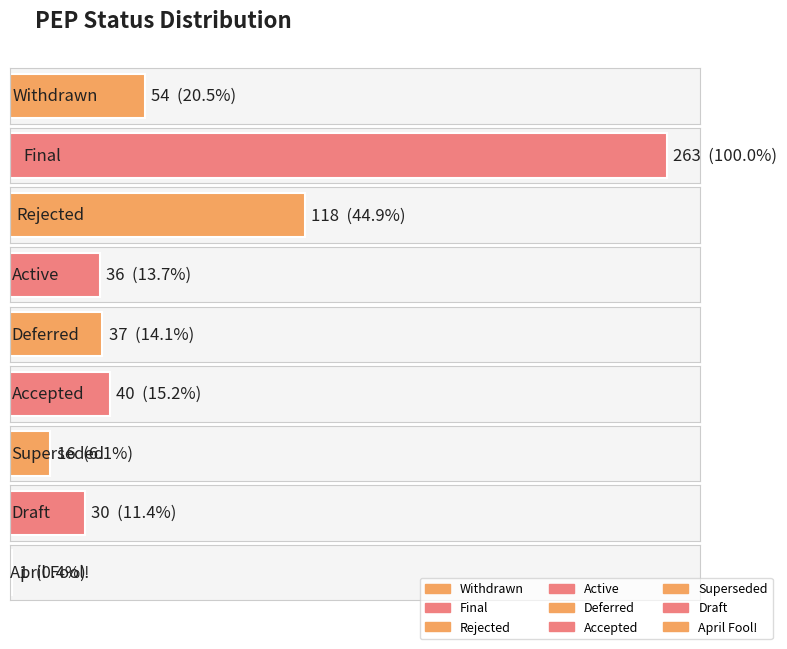

What is the value of the 6th bar from the left?

40